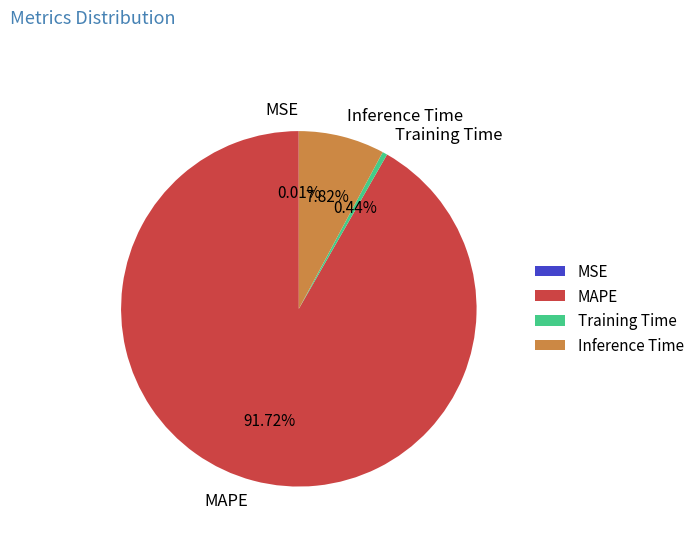

Which has a higher value, Inference Time or Training Time?

Inference Time